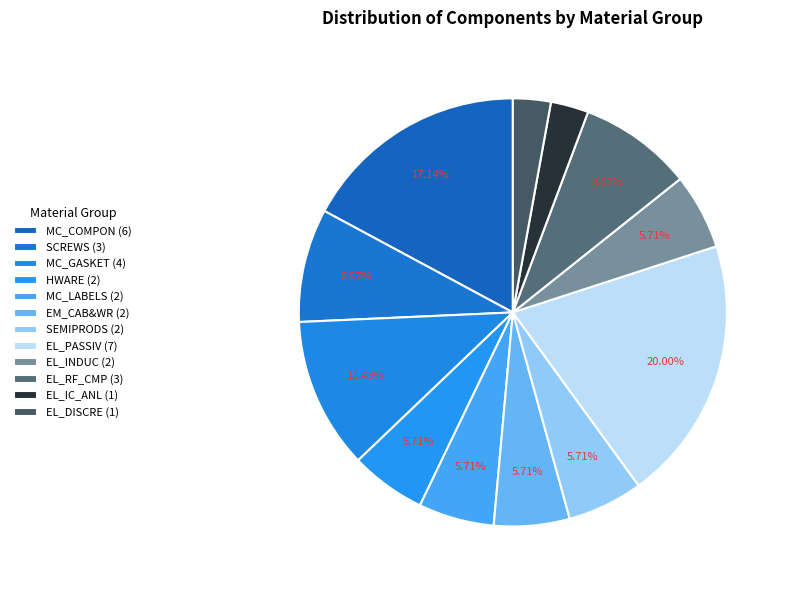

What is the change in value from EM_CAB&WR to EL_IC_ANL?

-1